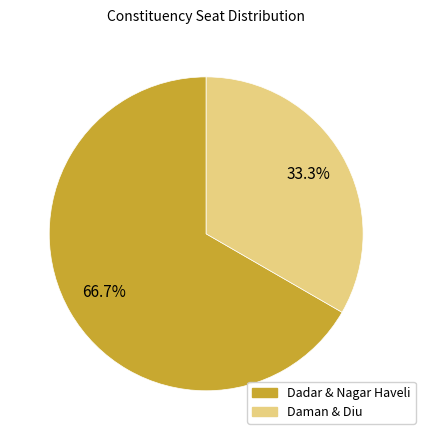

Is there a majority slice in this chart?

Yes